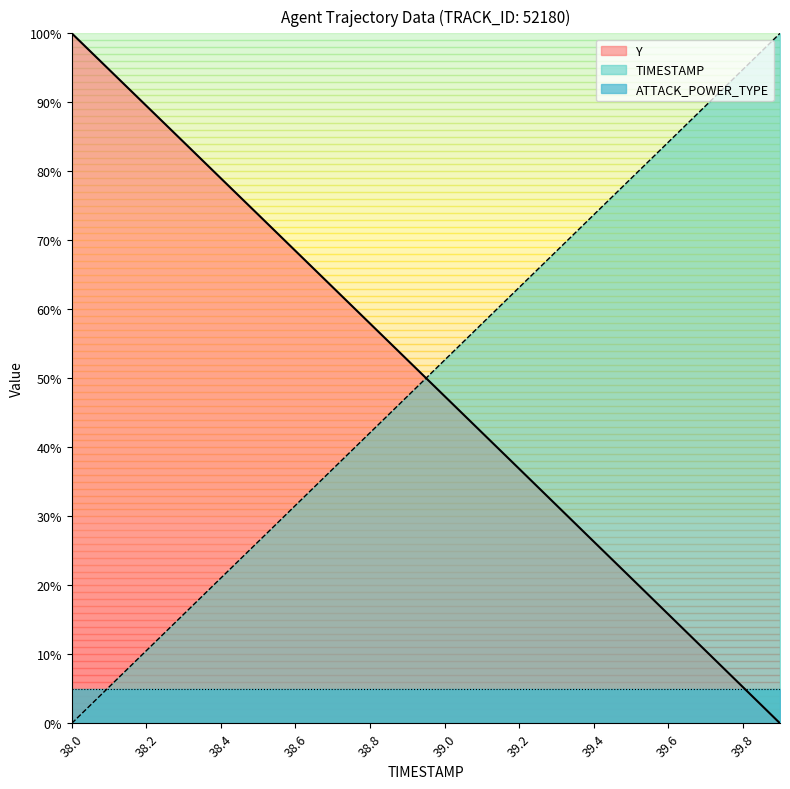

At which category is the sum across all series the highest?

39.2